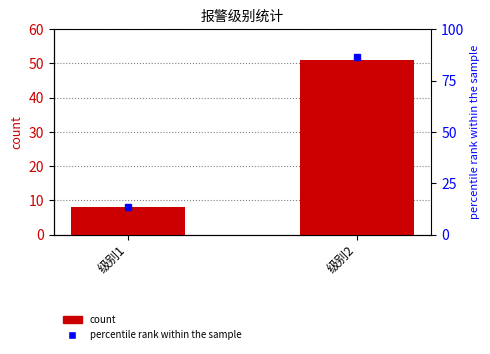

Which category has the lowest value in the percentile rank within the sample series?

级别1